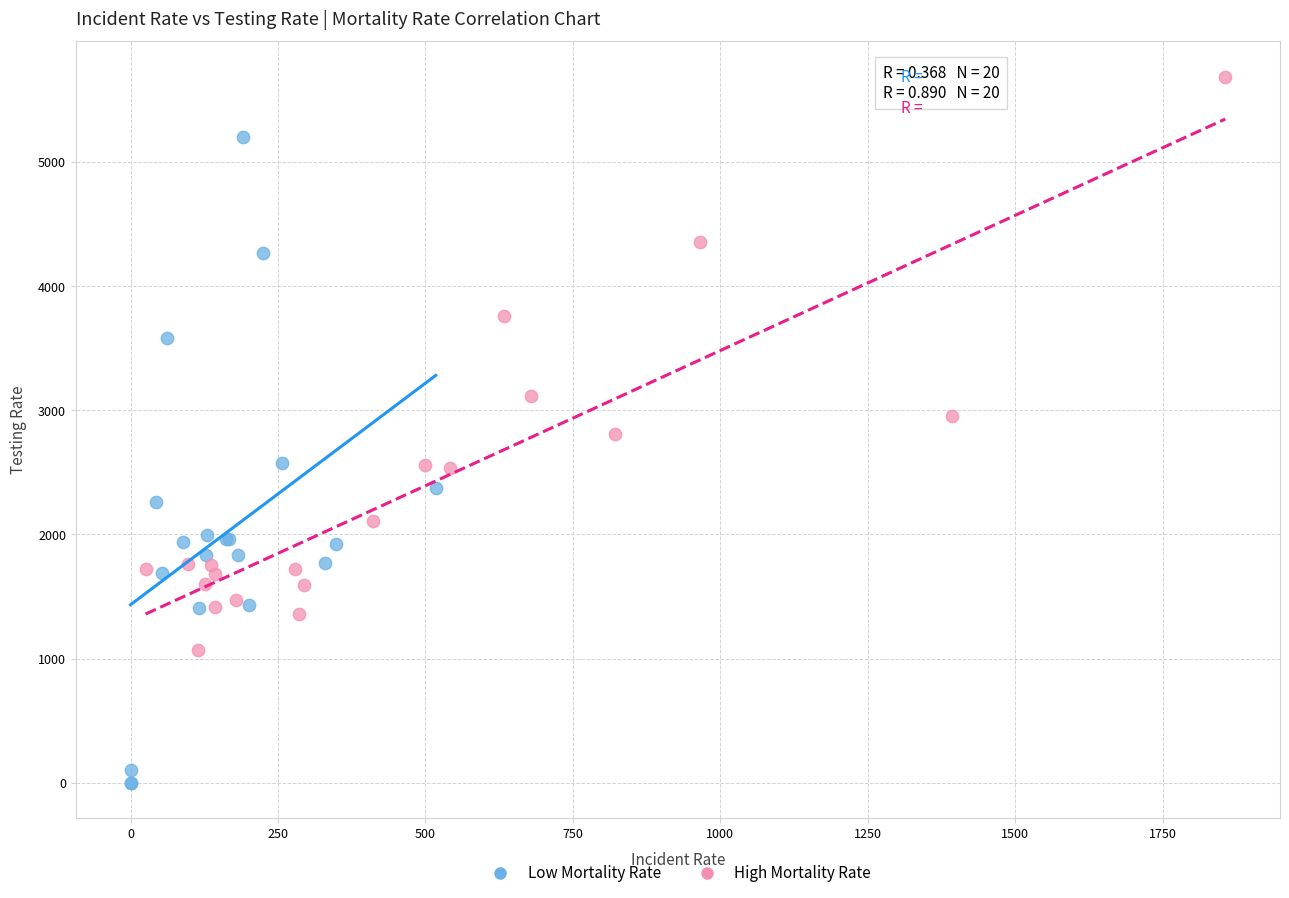

Which series contains the highest Y value?

High Mortality Rate